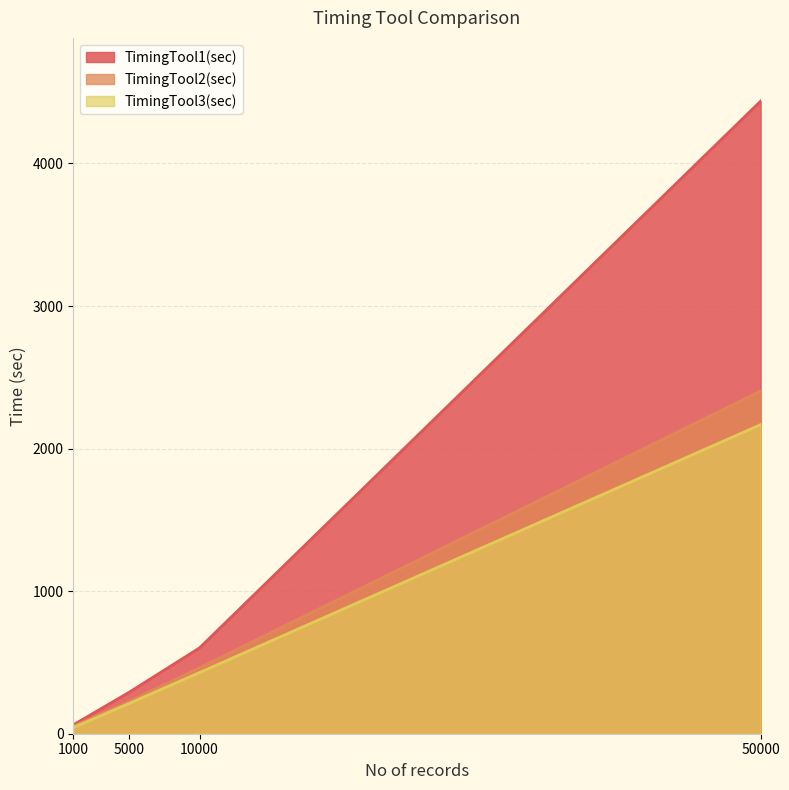

True or false: TimingTool2(sec) and TimingTool1(sec) intersect in this chart.

False